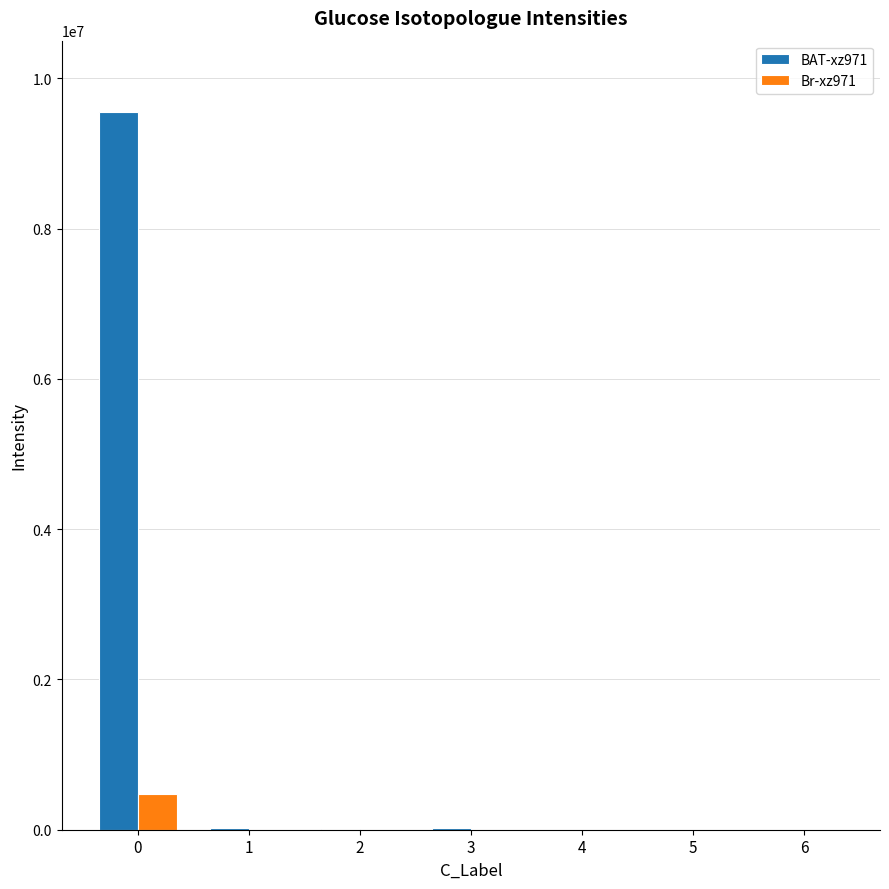

Which series has the largest range (max minus min)?

BAT-xz971